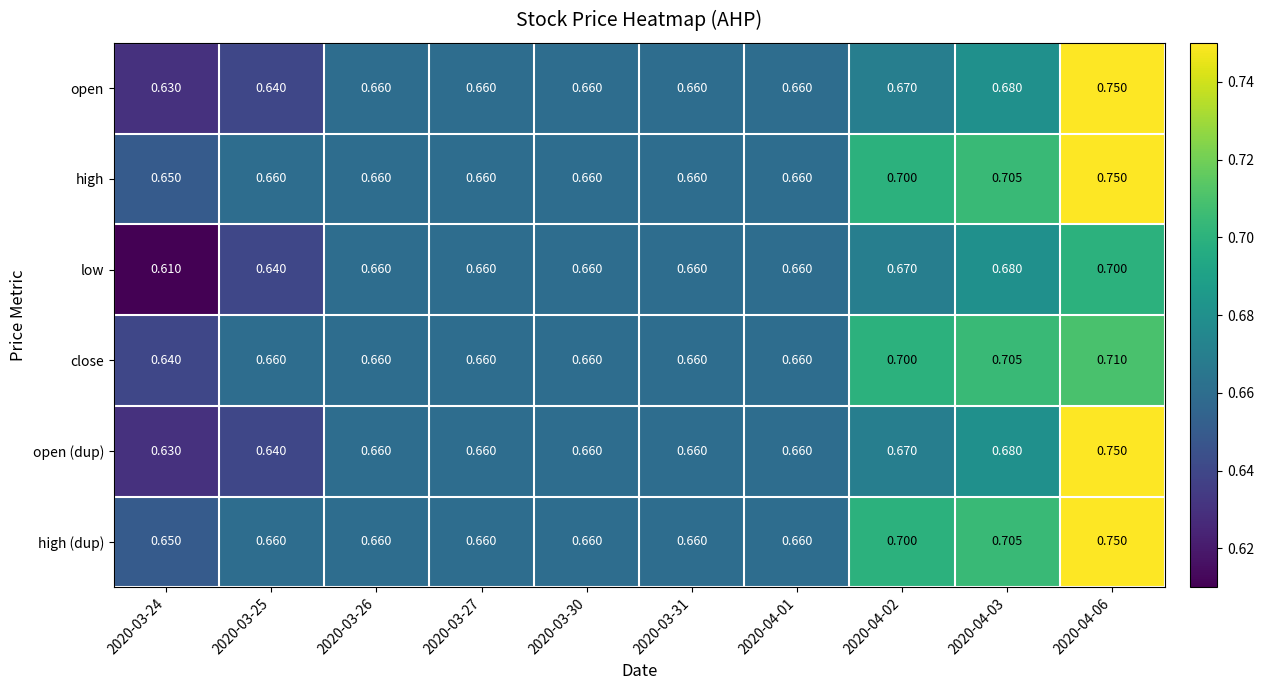

At which category is the sum across all series the highest?

2020-04-06